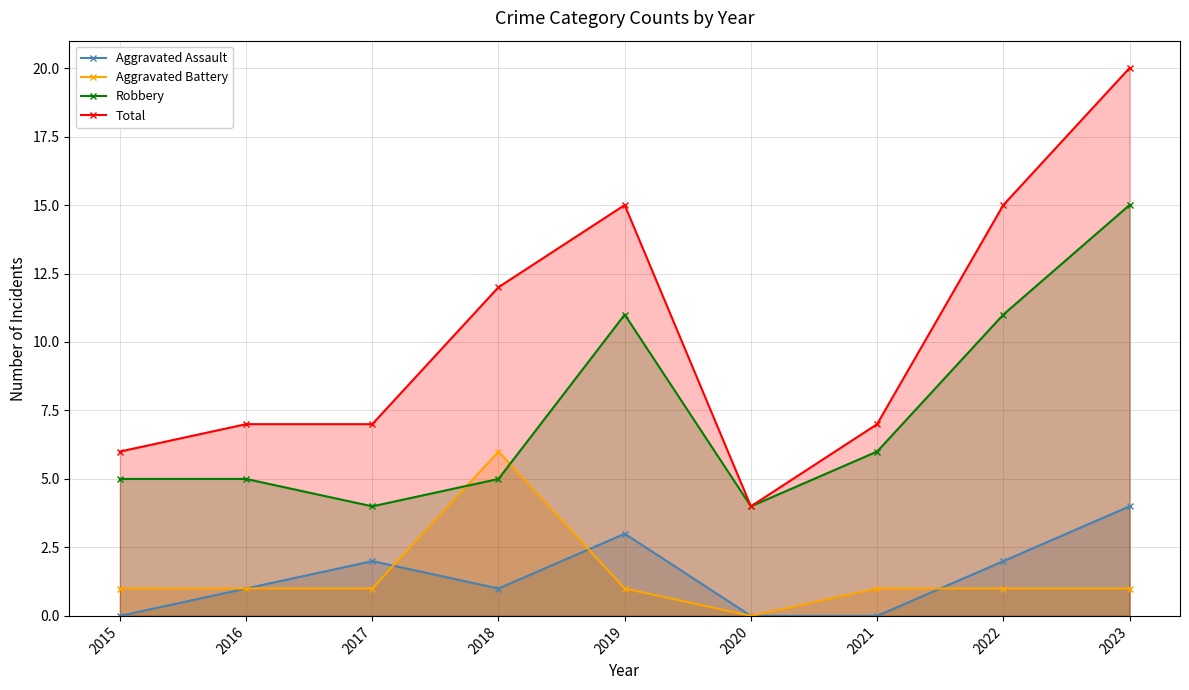

True or false: Total and Robbery cross at least once.

False